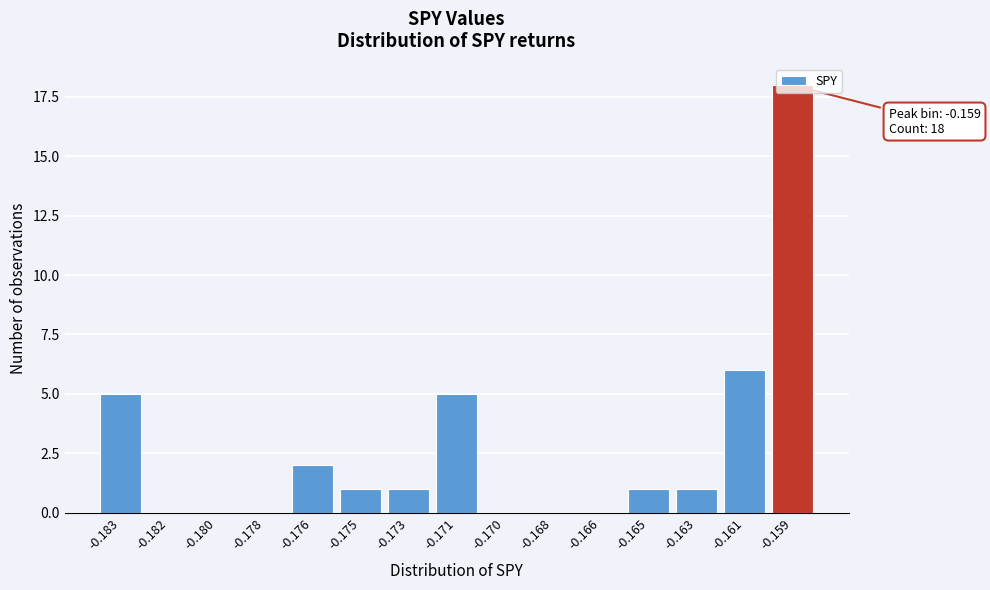

Is it true that the value at -0.173 is 1?

True